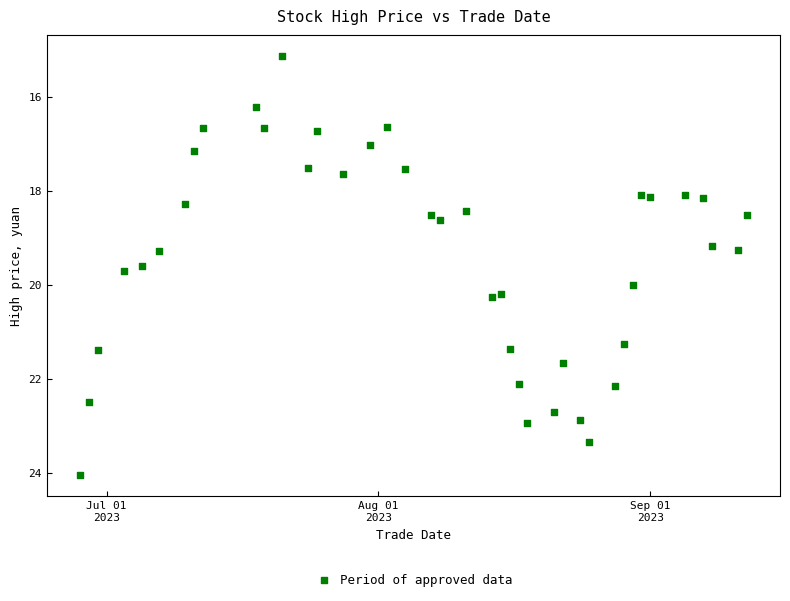

What is the range of X values (max minus min)?

76.0